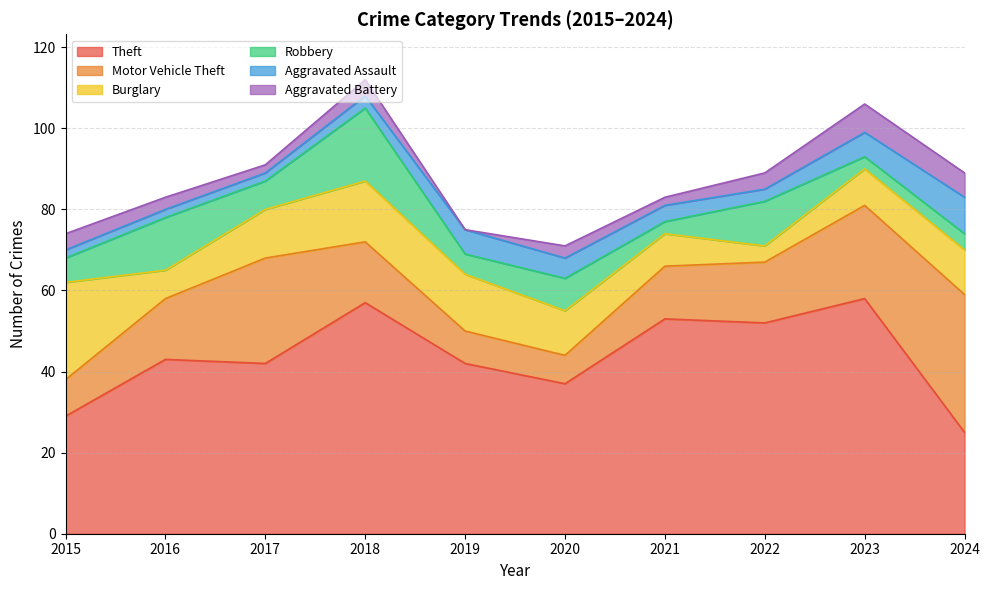

Reading right to left, list all the values displayed in this chart.

Theft: 2024=25	2023=58	2022=52	2021=53	2020=37	2019=42	2018=57	2017=42	2016=43	2015=29
Motor Vehicle Theft: 2024=34	2023=23	2022=15	2021=13	2020=7	2019=8	2018=15	2017=26	2016=15	2015=9
Burglary: 2024=11	2023=9	2022=4	2021=8	2020=11	2019=14	2018=15	2017=12	2016=7	2015=24
Robbery: 2024=4	2023=3	2022=11	2021=3	2020=8	2019=5	2018=18	2017=7	2016=13	2015=6
Aggravated Assault: 2024=9	2023=6	2022=3	2021=4	2020=5	2019=6	2018=3	2017=2	2016=2	2015=2
Aggravated Battery: 2024=6	2023=7	2022=4	2021=2	2020=3	2019=0	2018=4	2017=2	2016=3	2015=4